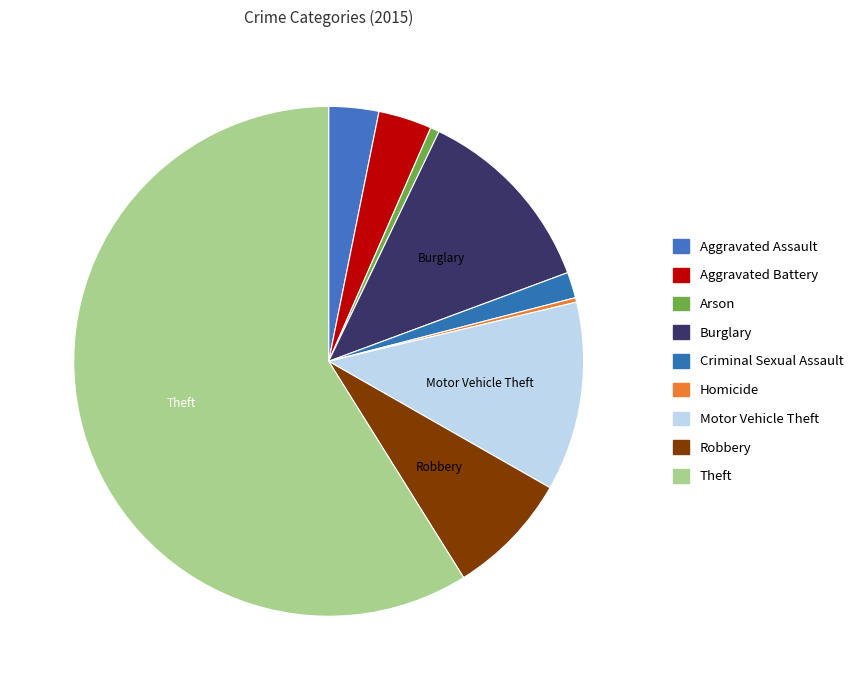

Approximately how many times larger is the value at Aggravated Battery compared to Aggravated Assault?

1.1